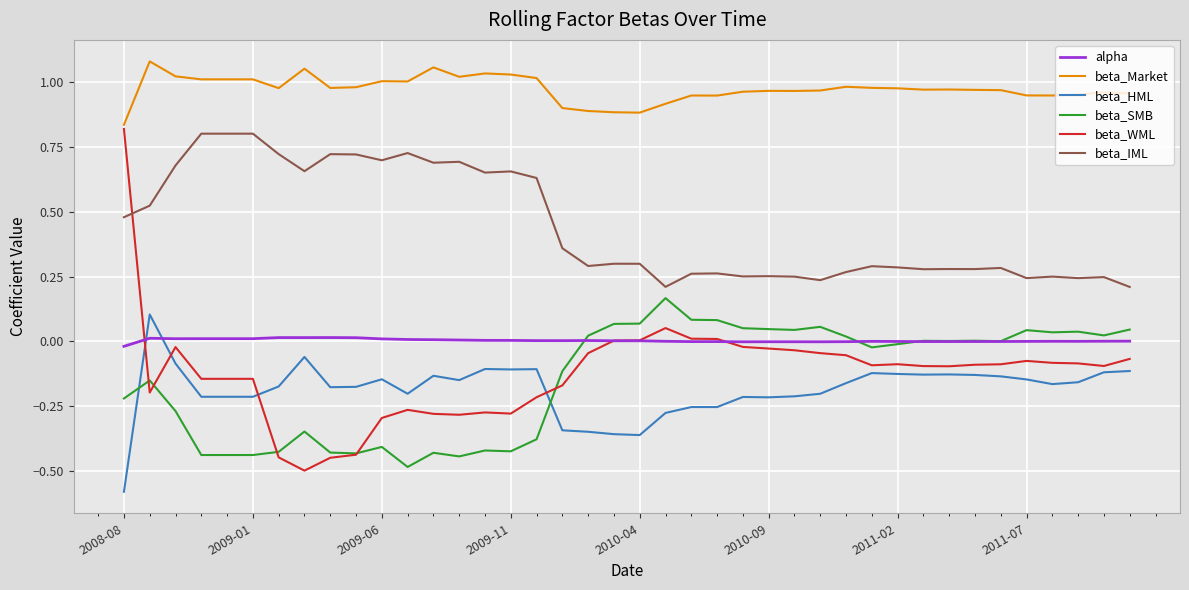

Which series has the widest spread of values?

beta_WML